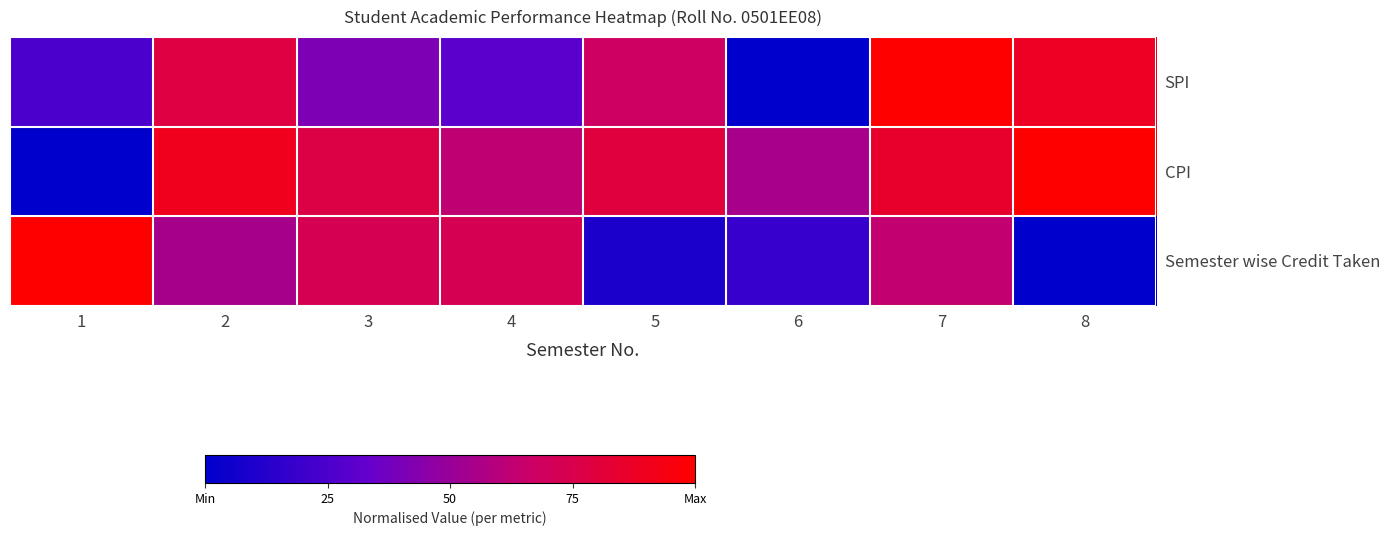

Reading right to left, extract all data points from this chart.

SPI: 8=0.9	7=1.0	6=0.0	5=0.7	4=0.3	3=0.4	2=0.8	1=0.2
CPI: 8=1.0	7=0.8	6=0.6	5=0.8	4=0.6	3=0.8	2=0.9	1=0.0
Semester wise Credit Taken: 8=0.0	7=0.6	6=0.2	5=0.1	4=0.7	3=0.7	2=0.5	1=1.0